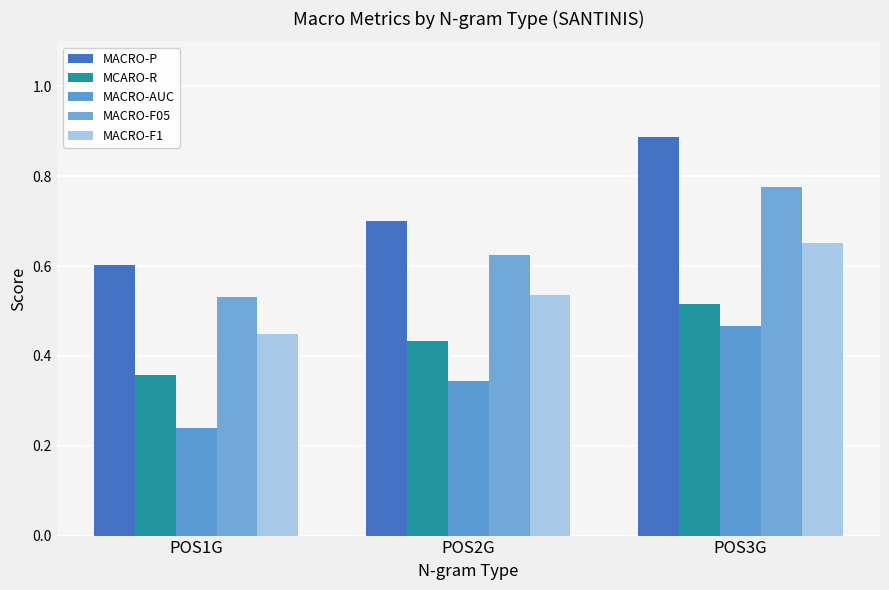

What are all the series names shown in the legend?

MACRO-P, MCARO-R, MACRO-AUC, MACRO-F05, MACRO-F1